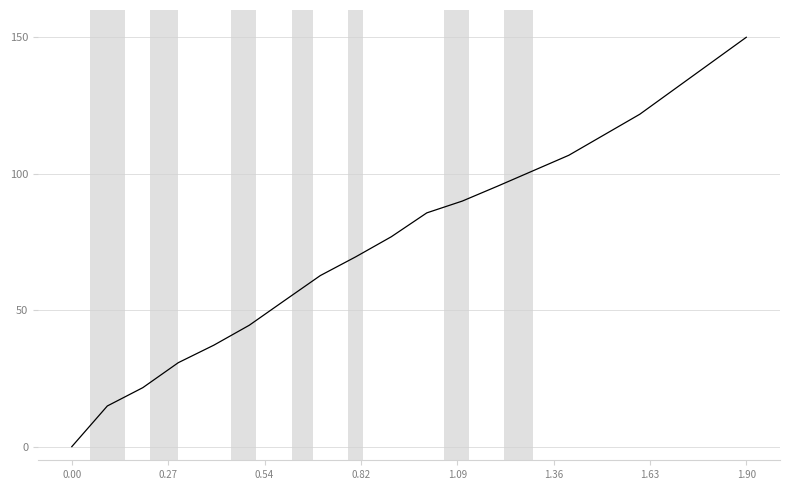

What is the difference between the maximum and minimum values?

150.0